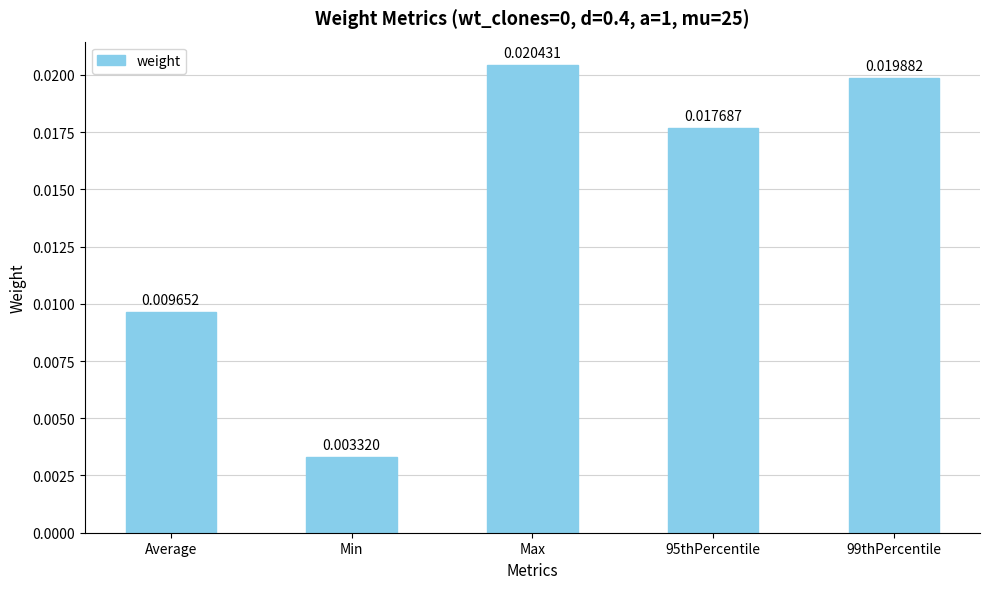

What is the label of the 5th bar from the left?

99thPercentile